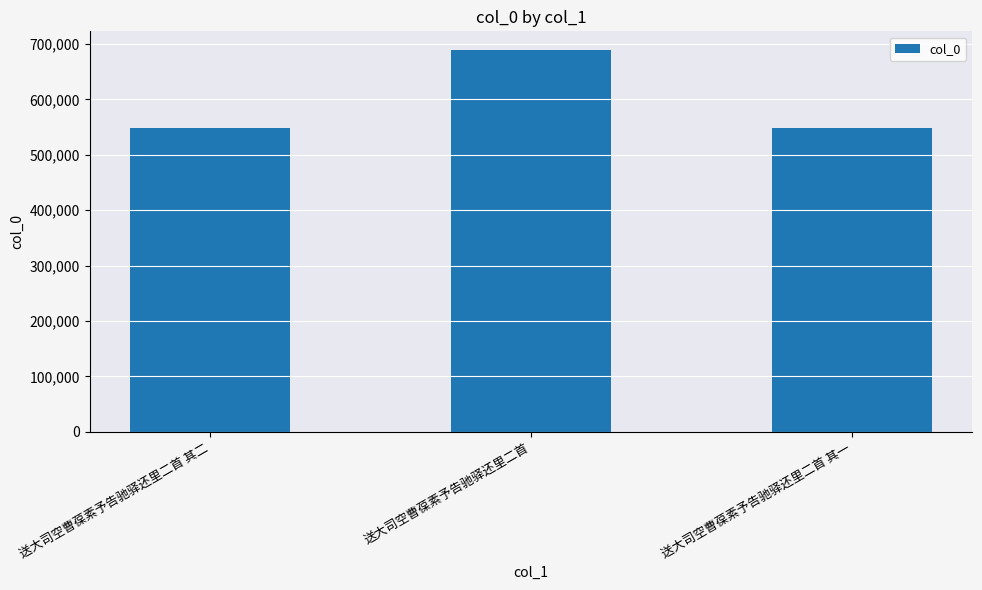

How many data points are less than 549142?

1